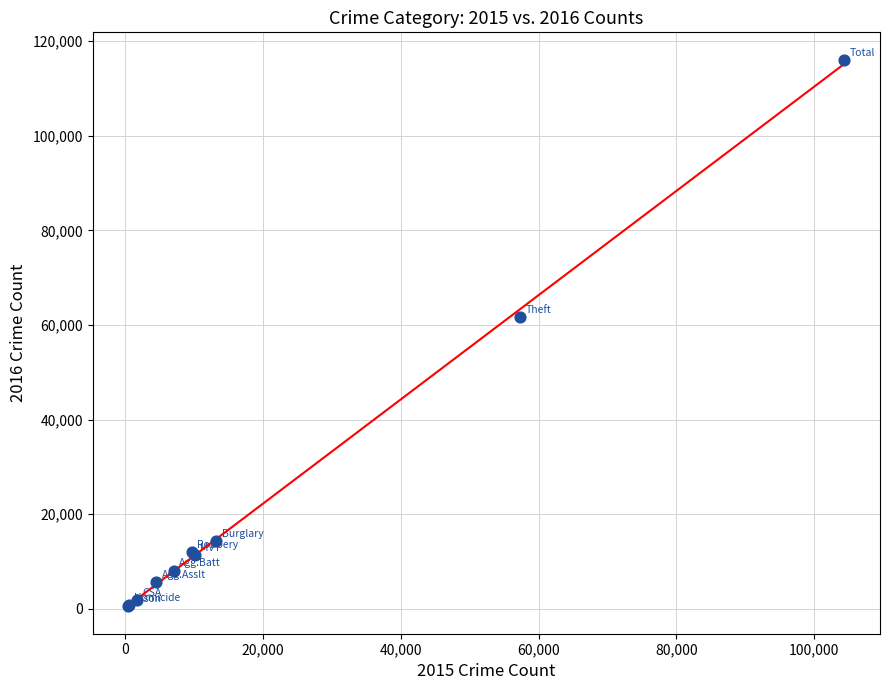

What Y value in the scatter plot is closest to 58309?

61623